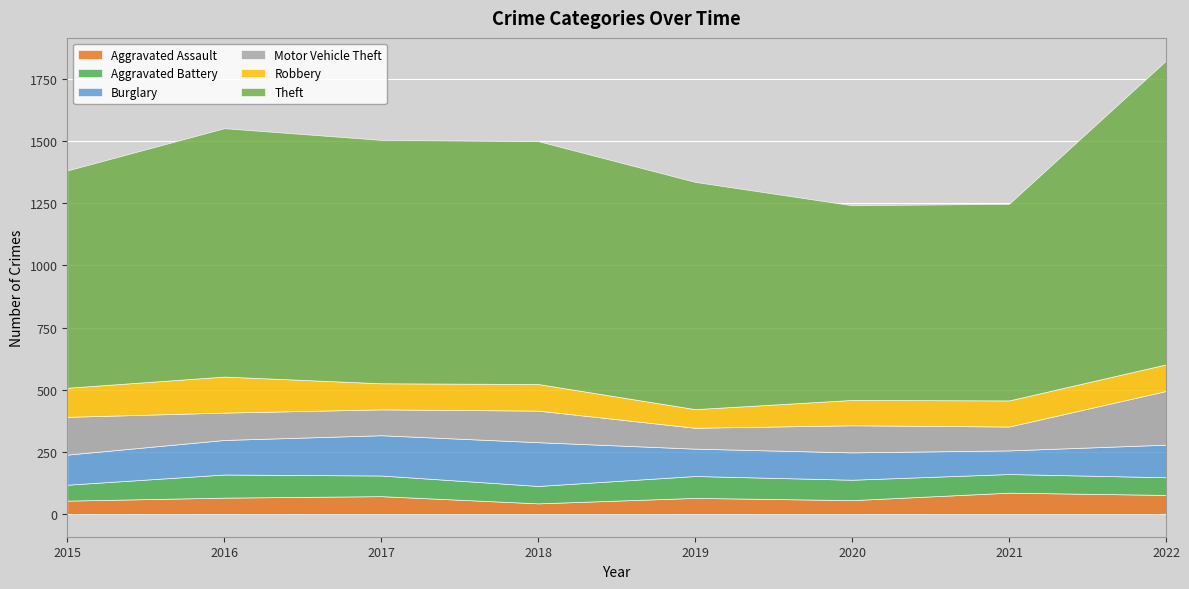

At which category does Aggravated Assault reach its first local peak?

2017